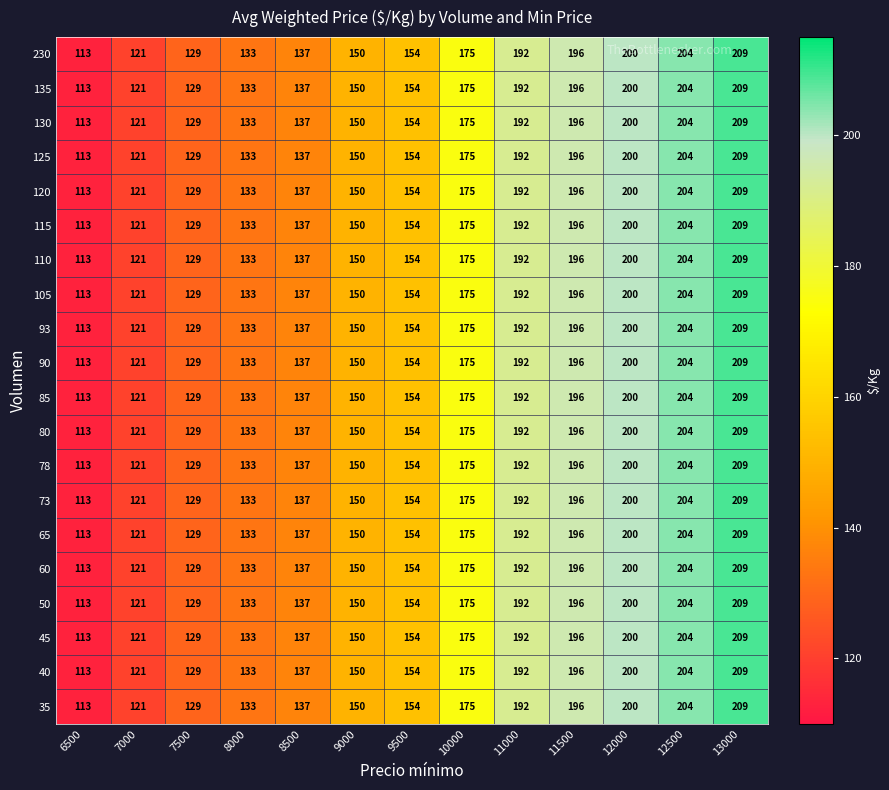

At which category is the sum across all series the highest?

13000